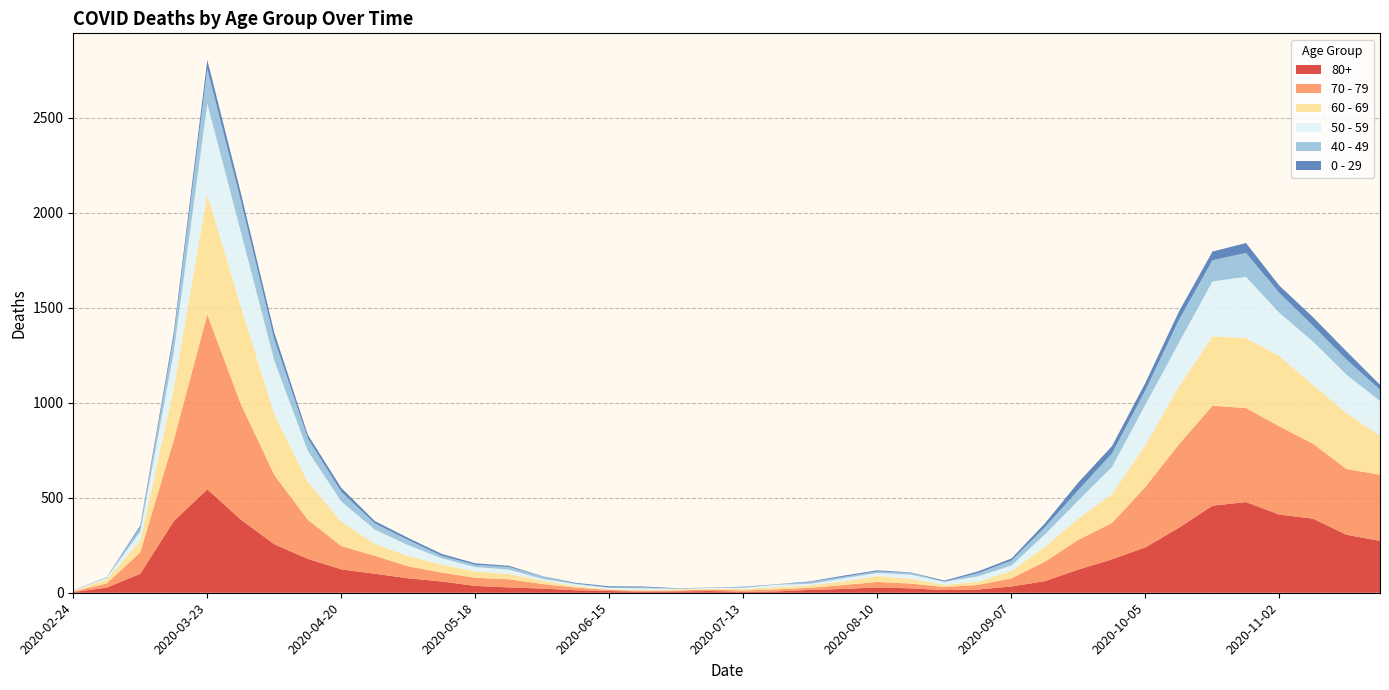

Reading left to right, list all the values displayed in this chart.

80+: 2020-02-24=3	2020-03-02=27	2020-03-09=100	2020-03-16=377	2020-03-23=544	2020-03-30=385	2020-04-06=255	2020-04-13=178	2020-04-20=123	2020-04-27=100	2020-05-04=76	2020-05-11=59	2020-05-18=36	2020-05-25=28	2020-06-01=22	2020-06-08=13	2020-06-15=9	2020-06-22=6	2020-06-29=7	2020-07-06=9	2020-07-13=5	2020-07-20=7	2020-07-27=15	2020-08-03=20	2020-08-10=28	2020-08-17=23	2020-08-24=14	2020-08-31=17	2020-09-07=33	2020-09-14=61	2020-09-21=122	2020-09-28=176	2020-10-05=239	2020-10-12=342	2020-10-19=458	2020-10-26=477	2020-11-02=411	2020-11-09=390	2020-11-16=305	2020-11-23=273
70 - 79: 2020-02-24=4	2020-03-02=22	2020-03-09=113	2020-03-16=427	2020-03-23=920	2020-03-30=608	2020-04-06=365	2020-04-13=206	2020-04-20=123	2020-04-27=94	2020-05-04=63	2020-05-11=47	2020-05-18=43	2020-05-25=43	2020-06-01=24	2020-06-08=14	2020-06-15=6	2020-06-22=5	2020-06-29=5	2020-07-06=8	2020-07-13=7	2020-07-20=11	2020-07-27=11	2020-08-03=21	2020-08-10=29	2020-08-17=25	2020-08-24=16	2020-08-31=24	2020-09-07=43	2020-09-14=102	2020-09-21=157	2020-09-28=191	2020-10-05=318	2020-10-12=439	2020-10-19=526	2020-10-26=495	2020-11-02=464	2020-11-09=394	2020-11-16=346	2020-11-23=348
60 - 69: 2020-02-24=2	2020-03-02=22	2020-03-09=61	2020-03-16=272	2020-03-23=634	2020-03-30=514	2020-04-06=320	2020-04-13=199	2020-04-20=128	2020-04-27=63	2020-05-04=54	2020-05-11=42	2020-05-18=33	2020-05-25=28	2020-06-01=18	2020-06-08=8	2020-06-15=3	2020-06-22=3	2020-06-29=6	2020-07-06=3	2020-07-13=8	2020-07-20=12	2020-07-27=13	2020-08-03=19	2020-08-10=31	2020-08-17=25	2020-08-24=12	2020-08-31=17	2020-09-07=39	2020-09-14=80	2020-09-21=112	2020-09-28=152	2020-10-05=221	2020-10-12=305	2020-10-19=364	2020-10-26=368	2020-11-02=370	2020-11-09=310	2020-11-16=294	2020-11-23=206
50 - 59: 2020-02-24=3	2020-03-02=7	2020-03-09=48	2020-03-16=190	2020-03-23=475	2020-03-30=392	2020-04-06=281	2020-04-13=163	2020-04-20=106	2020-04-27=75	2020-05-04=57	2020-05-11=33	2020-05-18=23	2020-05-25=23	2020-06-01=9	2020-06-08=10	2020-06-15=8	2020-06-22=9	2020-06-29=3	2020-07-06=5	2020-07-13=6	2020-07-20=12	2020-07-27=8	2020-08-03=16	2020-08-10=16	2020-08-17=22	2020-08-24=15	2020-08-31=28	2020-09-07=28	2020-09-14=64	2020-09-21=95	2020-09-28=142	2020-10-05=212	2020-10-12=230	2020-10-19=290	2020-10-26=322	2020-11-02=227	2020-11-09=228	2020-11-16=202	2020-11-23=182
40 - 49: 2020-02-24=0	2020-03-02=5	2020-03-09=21	2020-03-16=79	2020-03-23=183	2020-03-30=163	2020-04-06=111	2020-04-13=66	2020-04-20=51	2020-04-27=33	2020-05-04=27	2020-05-11=13	2020-05-18=12	2020-05-25=14	2020-06-01=12	2020-06-08=3	2020-06-15=2	2020-06-22=5	2020-06-29=1	2020-07-06=1	2020-07-13=4	2020-07-20=2	2020-07-27=10	2020-08-03=8	2020-08-10=8	2020-08-17=10	2020-08-24=2	2020-08-31=17	2020-09-07=26	2020-09-14=38	2020-09-21=55	2020-09-28=72	2020-10-05=76	2020-10-12=120	2020-10-19=111	2020-10-26=126	2020-11-02=105	2020-11-09=83	2020-11-16=80	2020-11-23=60
0 - 29: 2020-02-24=1	2020-03-02=0	2020-03-09=10	2020-03-16=25	2020-03-23=47	2020-03-30=42	2020-04-06=36	2020-04-13=19	2020-04-20=20	2020-04-27=12	2020-05-04=11	2020-05-11=10	2020-05-18=8	2020-05-25=6	2020-06-01=2	2020-06-08=4	2020-06-15=6	2020-06-22=5	2020-06-29=2	2020-07-06=1	2020-07-13=2	2020-07-20=1	2020-07-27=3	2020-08-03=6	2020-08-10=6	2020-08-17=2	2020-08-24=5	2020-08-31=9	2020-09-07=11	2020-09-14=20	2020-09-21=40	2020-09-28=38	2020-10-05=39	2020-10-12=44	2020-10-19=46	2020-10-26=52	2020-11-02=38	2020-11-09=45	2020-11-16=43	2020-11-23=25